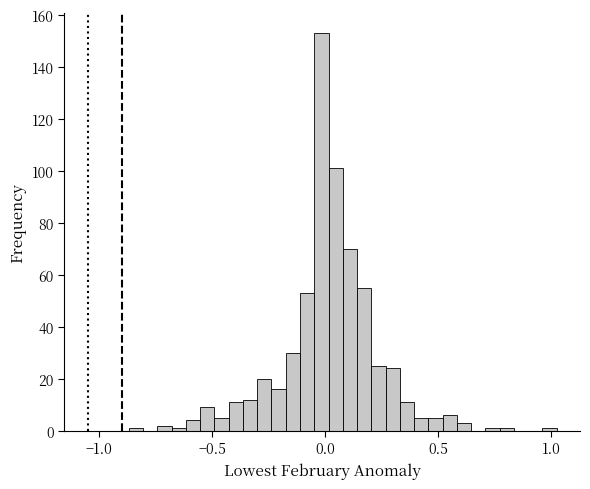

Around what value on the x-axis is the tallest bar? Give the approximate position of its centre, as read against the axis.

0.00